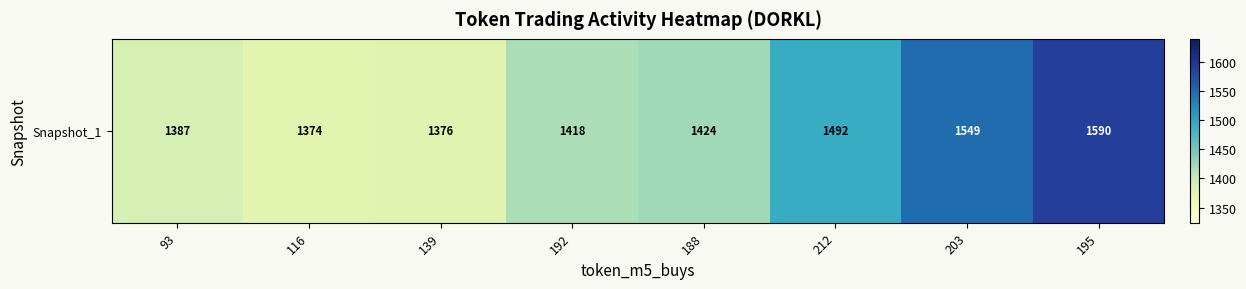

Which has a higher value, 192 or 188?

188